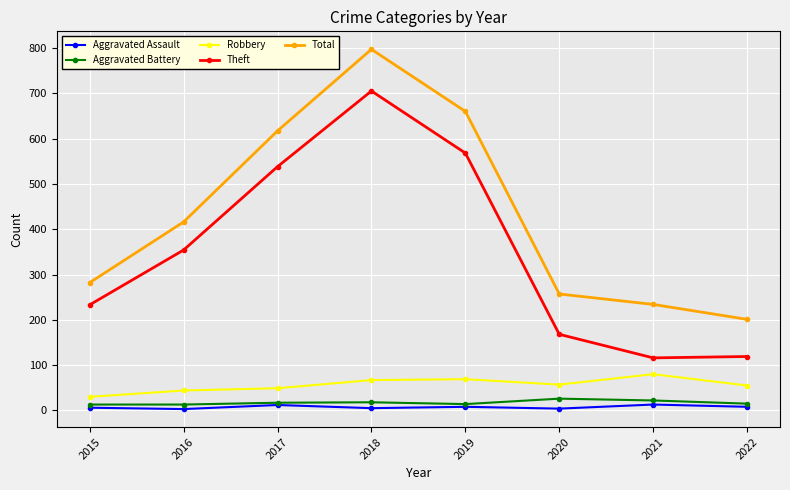

The Aggravated Assault series shows 8 at 2019. True or false?

True